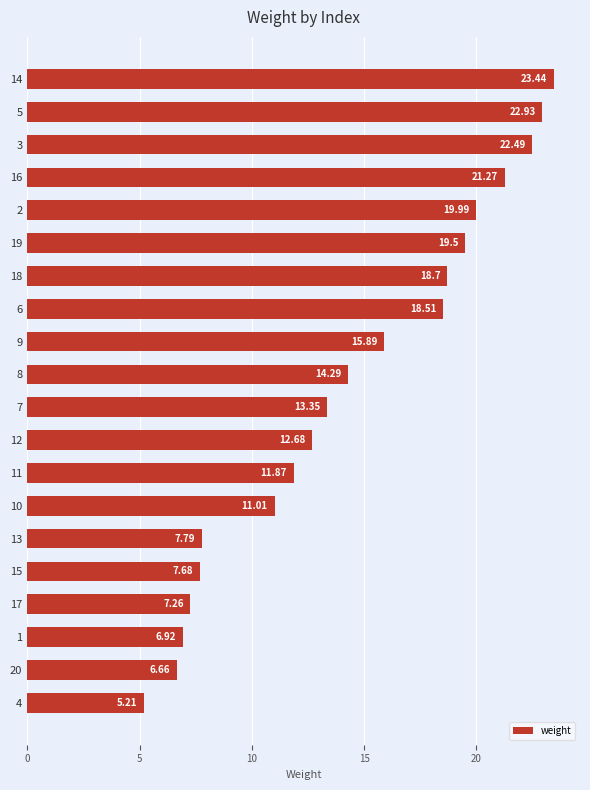

Which has a higher value, 10 or 15?

10